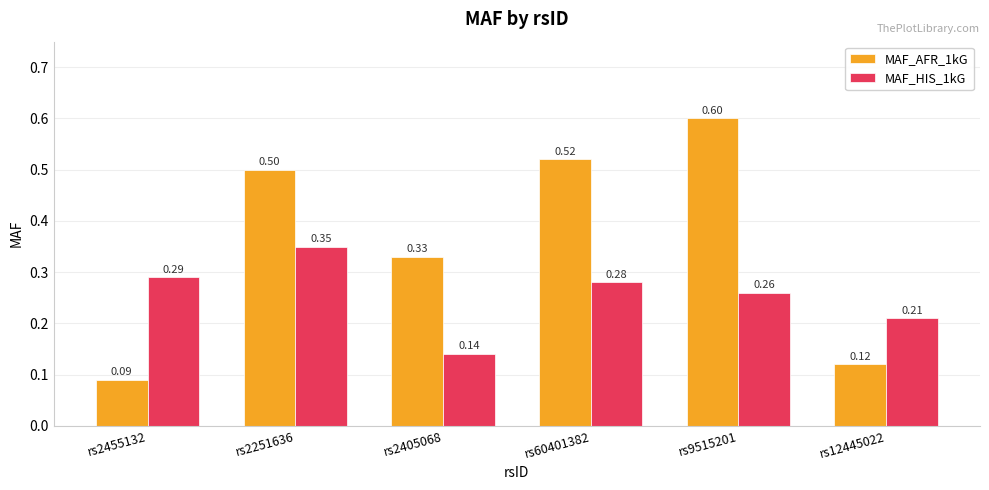

Rank the series at rs2251636 from highest to lowest value.

MAF_AFR_1kG, MAF_HIS_1kG